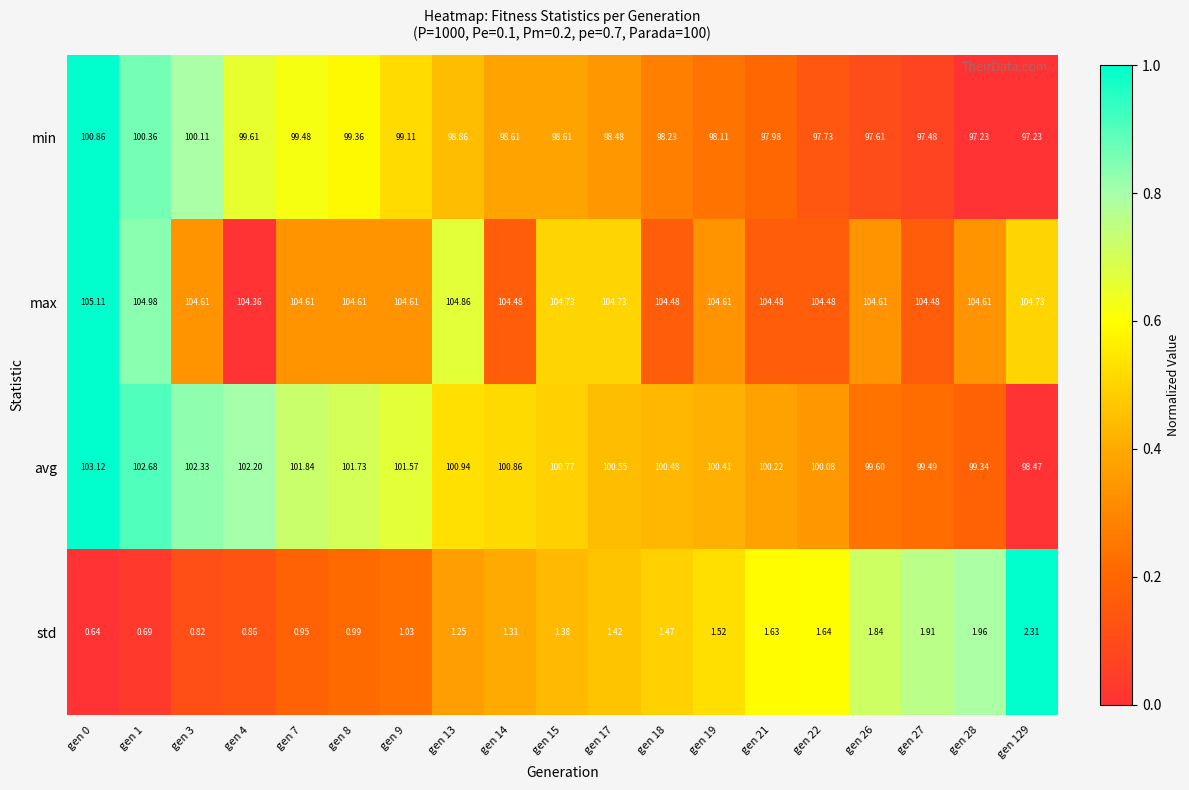

Rank the series at gen 22 from highest to lowest value.

max, avg, min, std